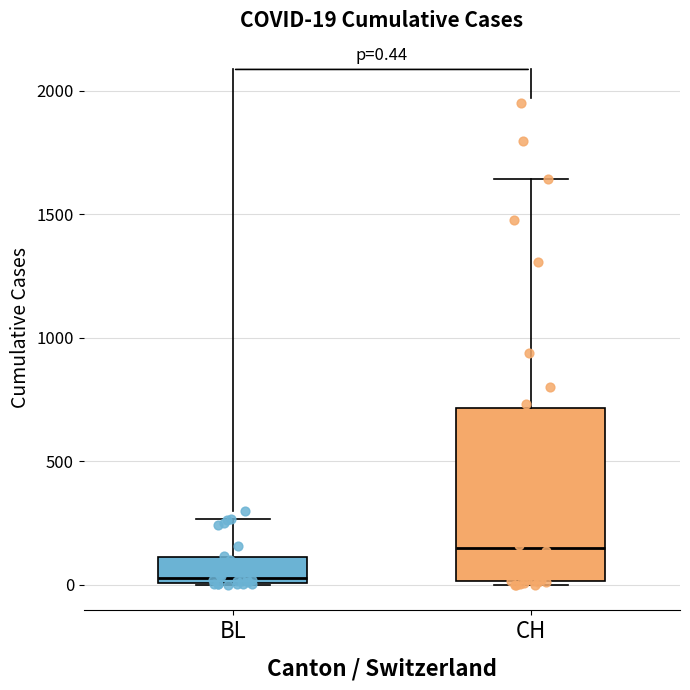

Which box's median line is the lowest?

BL